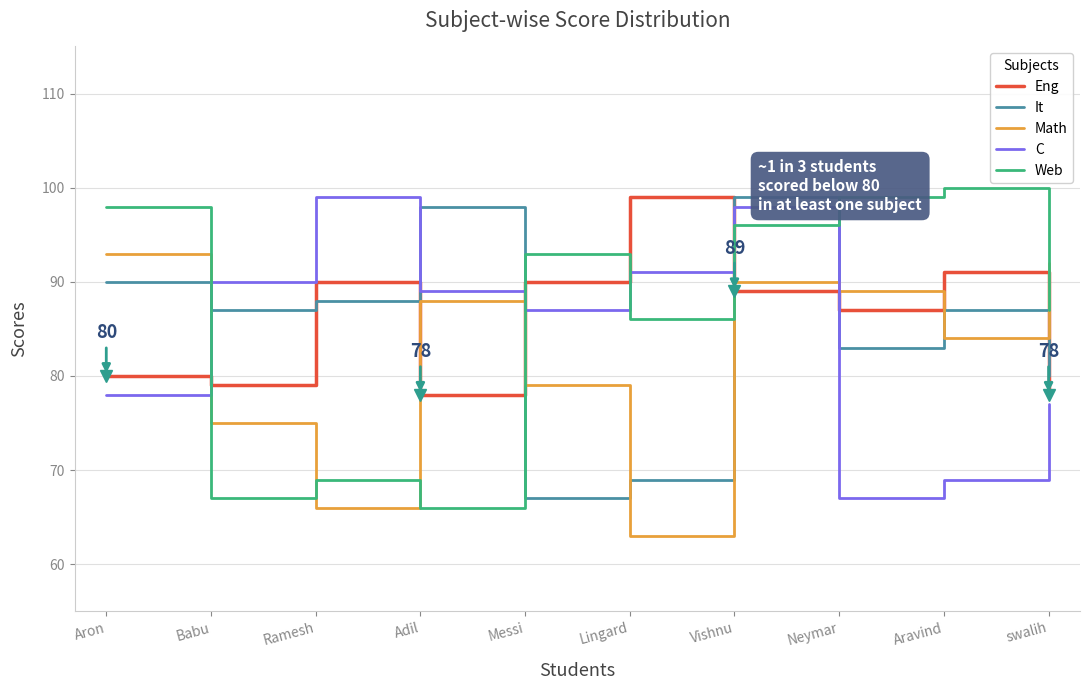

At which label does C reach its minimum?

Neymar